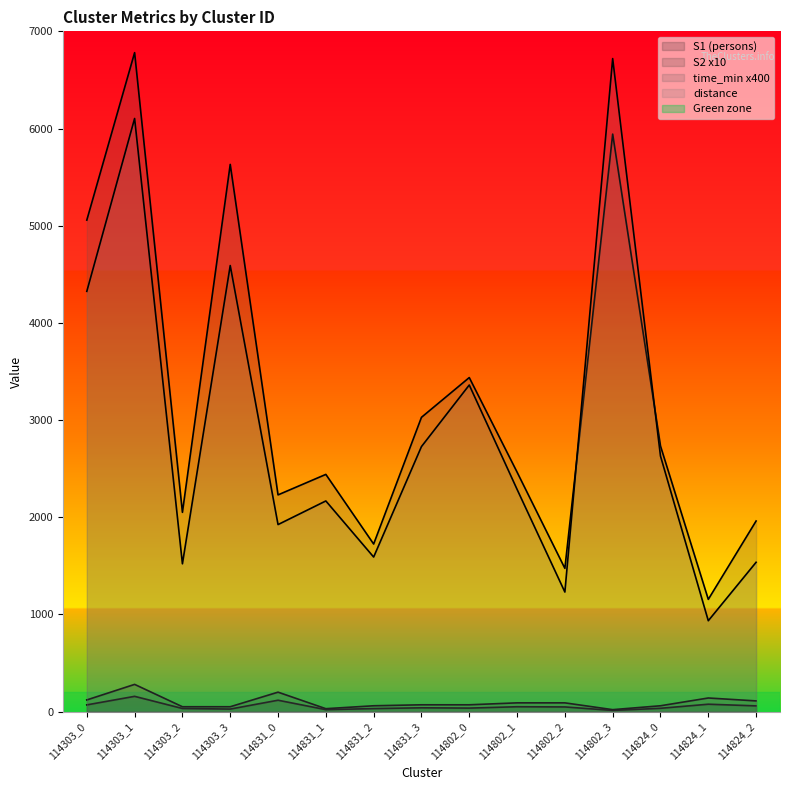

What is the sum of all distance values?

43646.7